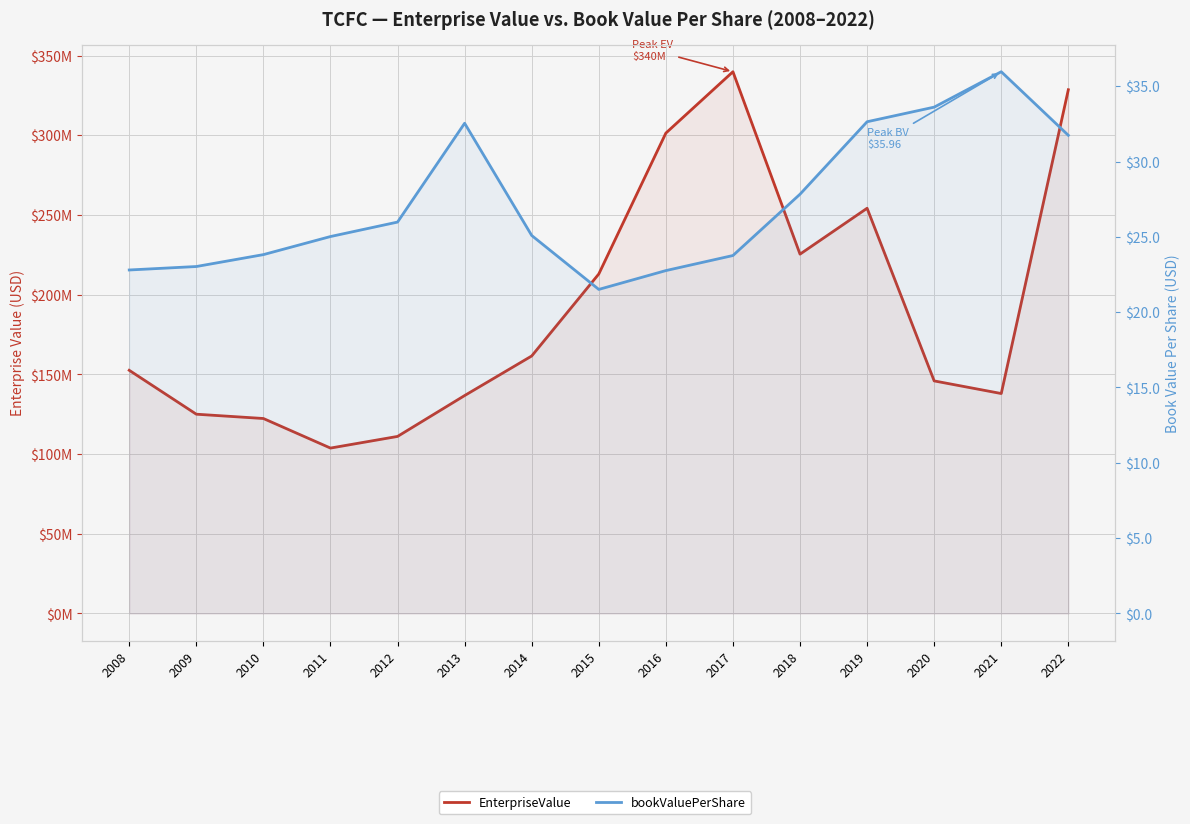

What is the total value across all series at 2016?

301335906.0